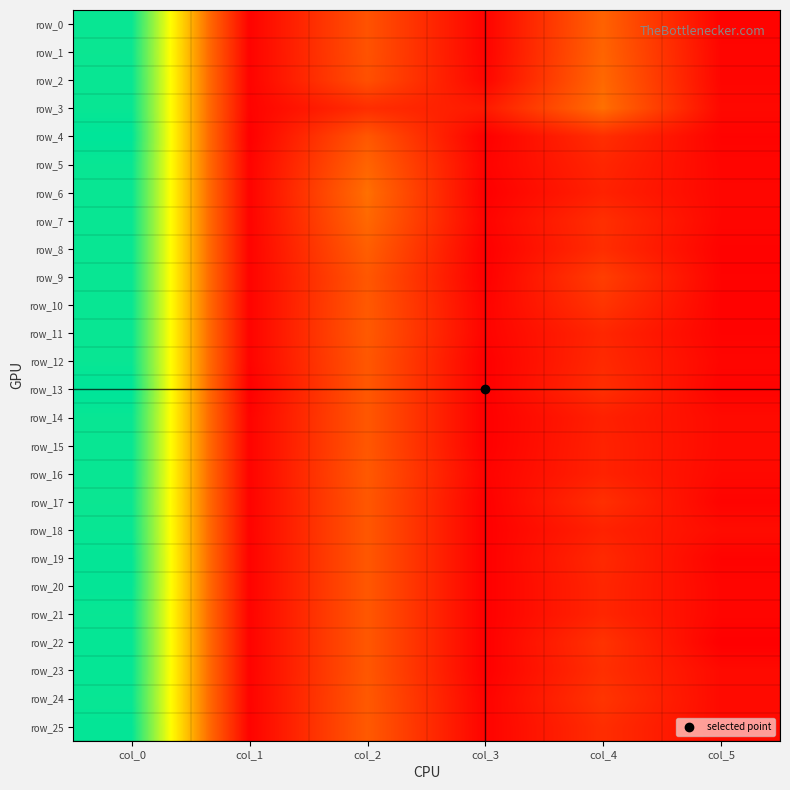

Rank the series by their maximum value, from highest to lowest.

row_4, row_13, row_19, row_20, row_25, row_22, row_23, row_0, row_2, row_3, row_5, row_6, row_7, row_8, row_9, row_10, row_11, row_12, row_14, row_15, row_16, row_18, row_21, row_24, row_1, row_17